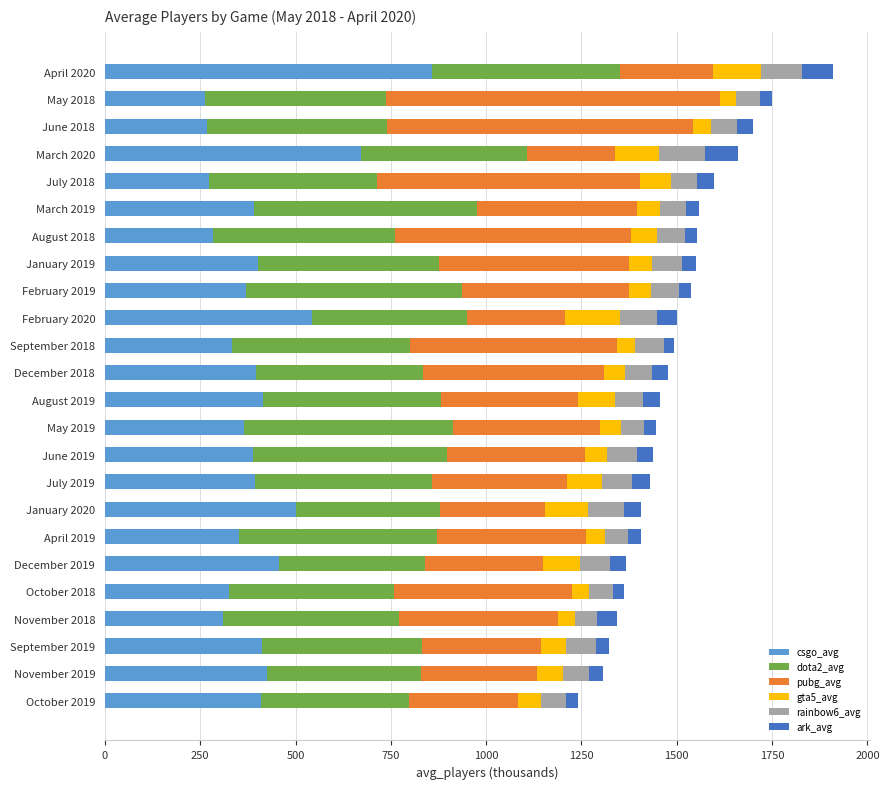

What is the total value across all series at June 2018?

1698.5